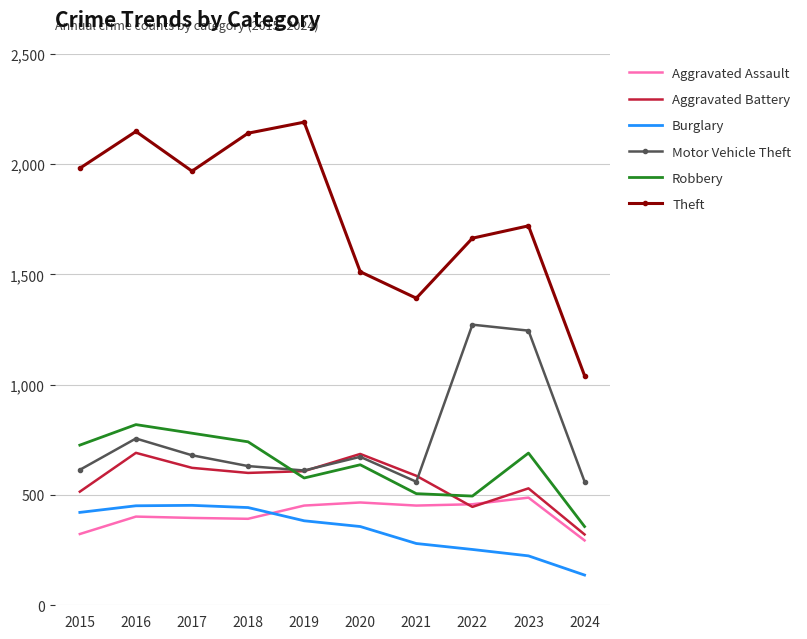

In Aggravated Battery, how many points are higher than both neighbors (excluding endpoints)?

3